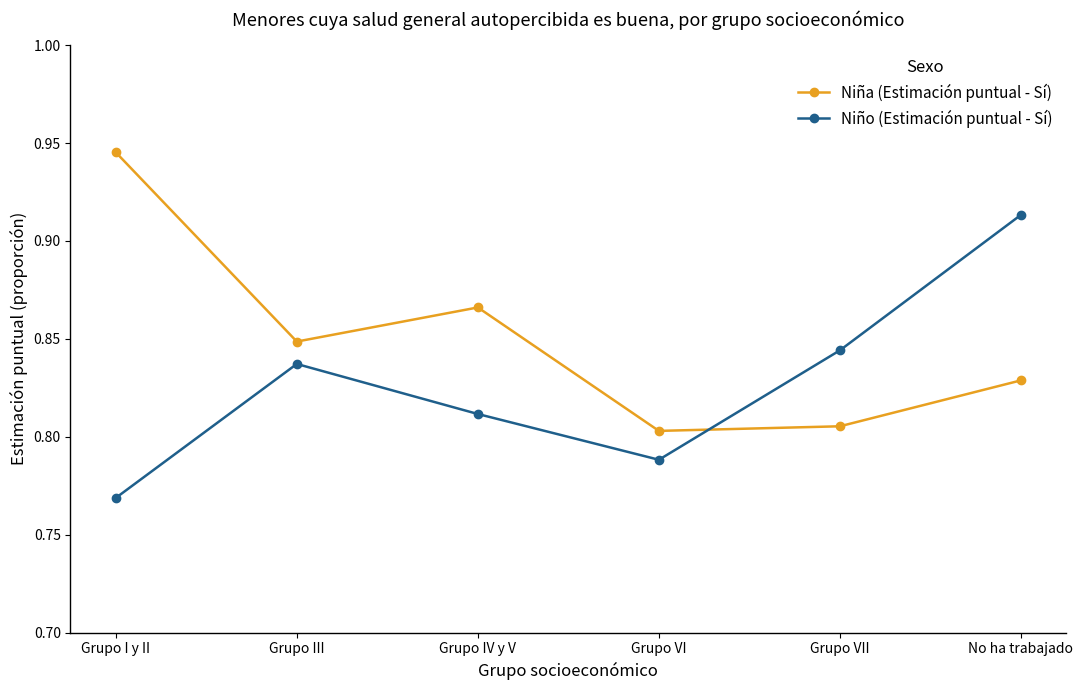

How many interior local valleys does the Niña (Estimación puntual - Sí) series have?

2